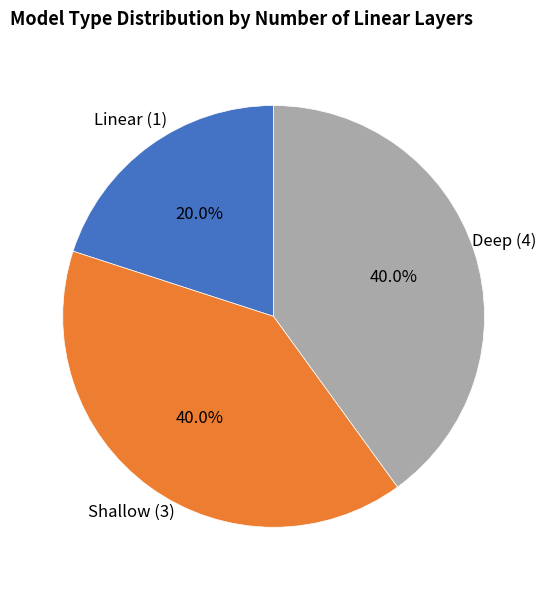

Does any single category account for the majority?

No